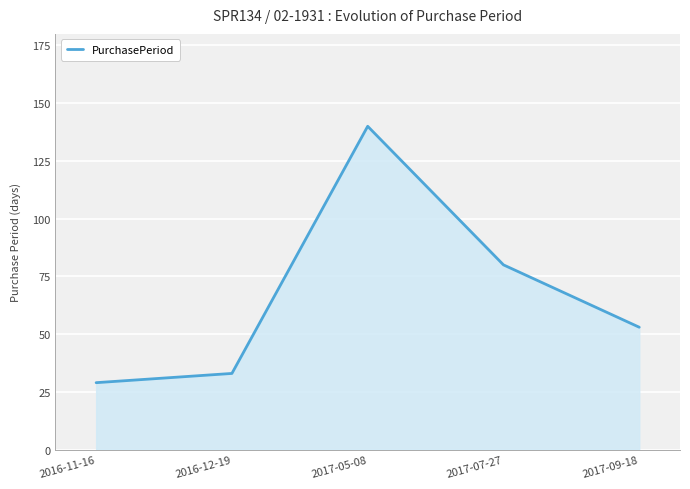

List the labels in order of value, largest first.

2017-05-08, 2017-07-27, 2017-09-18, 2016-12-19, 2016-11-16